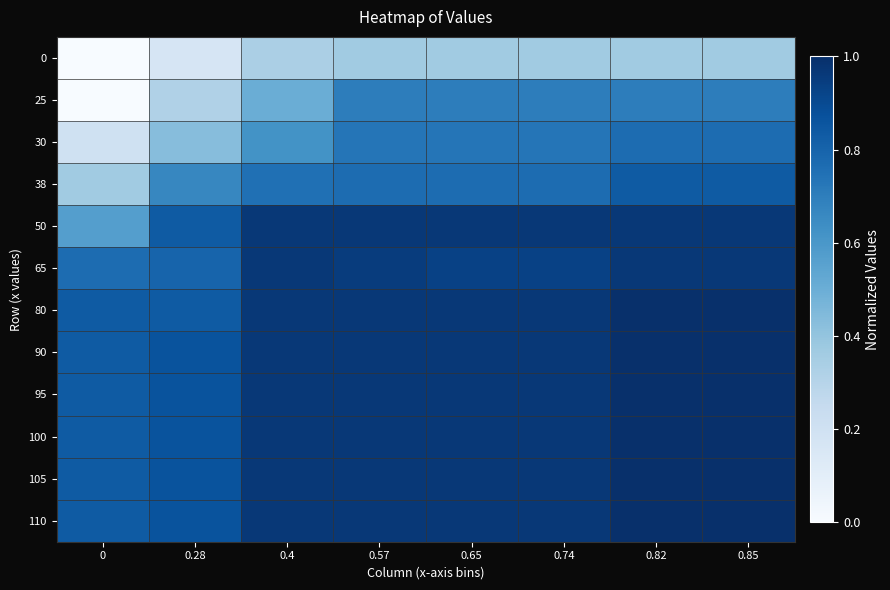

Reading right to left, extract all data points from this chart.

0: 0.85=0.4	0.82=0.4	0.74=0.4	0.65=0.4	0.57=0.4	0.4=0.3	0.28=0.2	0=0.0
25: 0.85=0.7	0.82=0.7	0.74=0.7	0.65=0.7	0.57=0.7	0.4=0.5	0.28=0.3	0=0.0
30: 0.85=0.8	0.82=0.8	0.74=0.7	0.65=0.7	0.57=0.7	0.4=0.6	0.28=0.4	0=0.2
38: 0.85=0.8	0.82=0.8	0.74=0.8	0.65=0.8	0.57=0.8	0.4=0.8	0.28=0.7	0=0.4
50: 0.85=1.0	0.82=1.0	0.74=1.0	0.65=1.0	0.57=1.0	0.4=1.0	0.28=0.8	0=0.6
65: 0.85=1.0	0.82=1.0	0.74=0.9	0.65=0.9	0.57=0.9	0.4=1.0	0.28=0.8	0=0.8
80: 0.85=1.0	0.82=1.0	0.74=1.0	0.65=1.0	0.57=1.0	0.4=1.0	0.28=0.8	0=0.8
90: 0.85=1.0	0.82=1.0	0.74=1.0	0.65=1.0	0.57=1.0	0.4=1.0	0.28=0.9	0=0.8
95: 0.85=1.0	0.82=1.0	0.74=1.0	0.65=1.0	0.57=1.0	0.4=1.0	0.28=0.9	0=0.8
100: 0.85=1.0	0.82=1.0	0.74=1.0	0.65=1.0	0.57=1.0	0.4=1.0	0.28=0.9	0=0.8
105: 0.85=1.0	0.82=1.0	0.74=1.0	0.65=1.0	0.57=1.0	0.4=1.0	0.28=0.9	0=0.8
110: 0.85=1.0	0.82=1.0	0.74=1.0	0.65=1.0	0.57=1.0	0.4=1.0	0.28=0.9	0=0.8